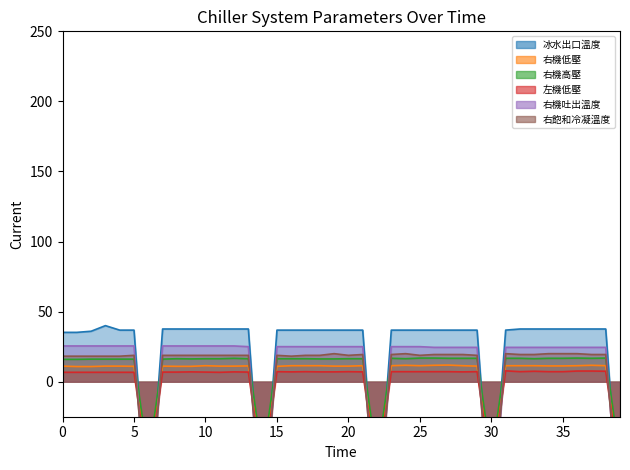

How many distinct data groups are displayed?

6